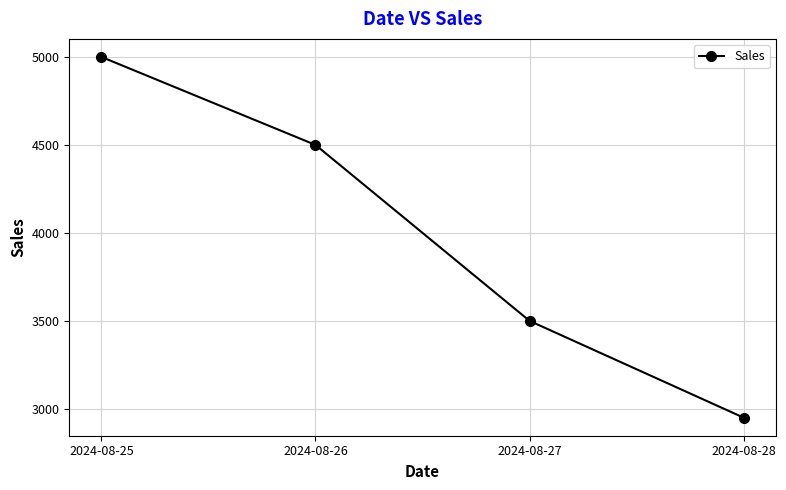

At which category does the chart reach its peak across all series?

2024-08-25